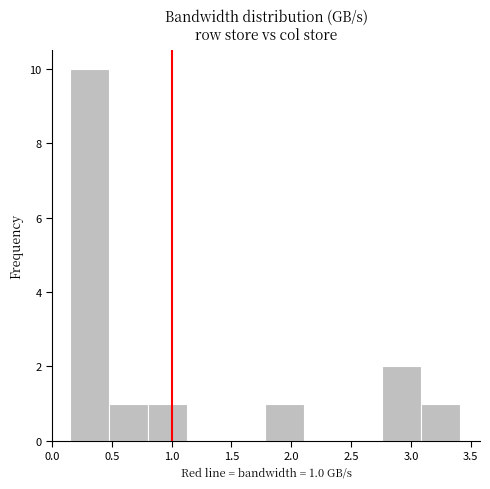

Which range on the x-axis has the tallest bar?

0.15 to 0.50